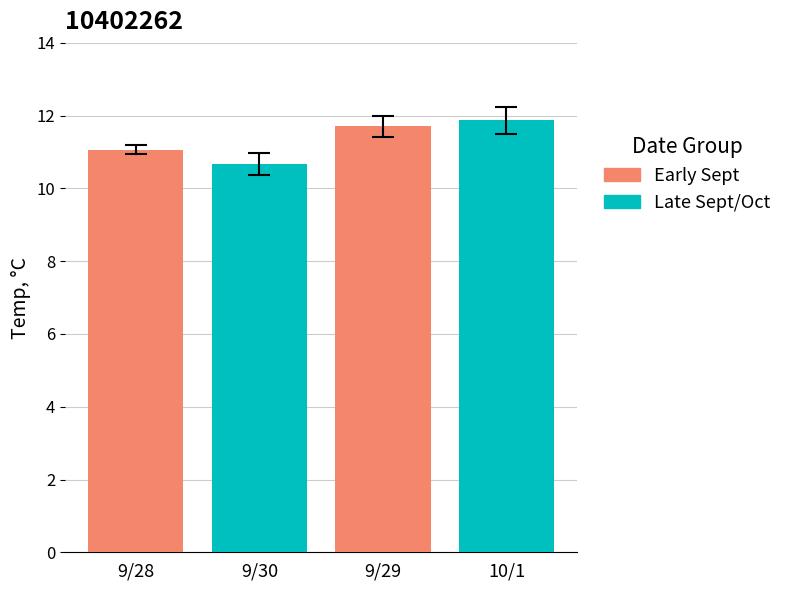

What is the total value across all series at 9/29?

23.6